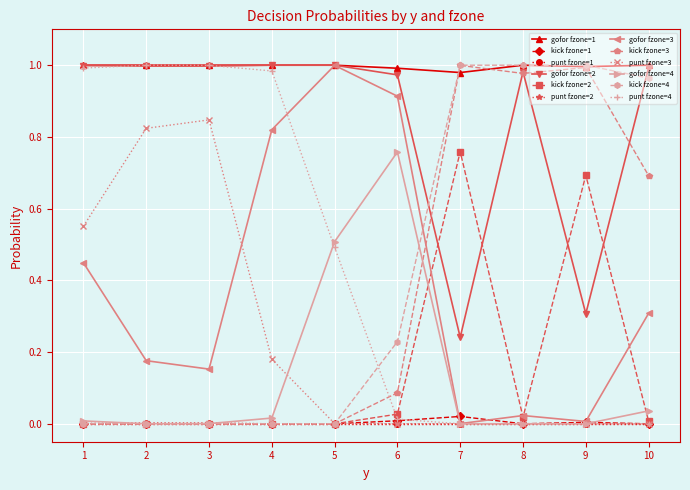

The value of gofor fzone=1 at 10 is 1.0. True or false?

True